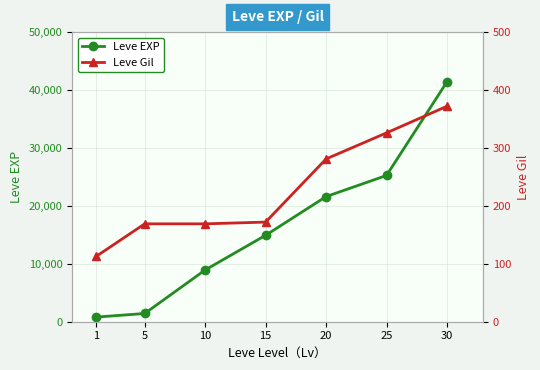

Does the chart display data point markers on the line(s)?

Yes